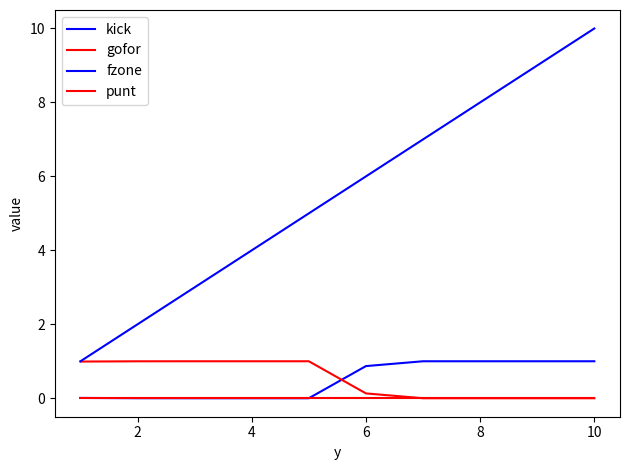

True or false: kick has more than 0 points higher than both neighbors.

False